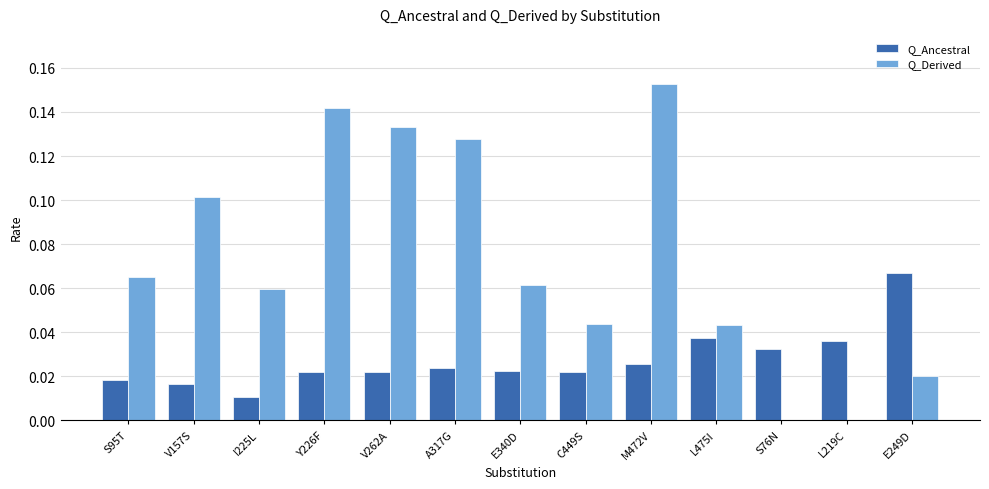

Which category has the highest value across all series?

M472V